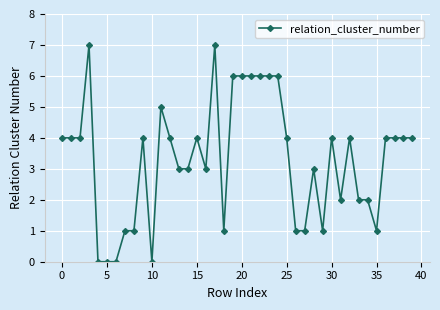

What is the value of the 21st point from the left?

6